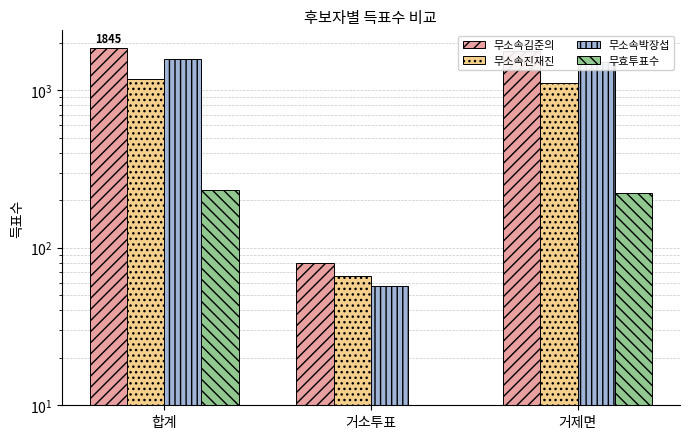

What are all the series names shown in the legend?

무소속김준의, 무소속진재진, 무소속박장섭, 무효투표수